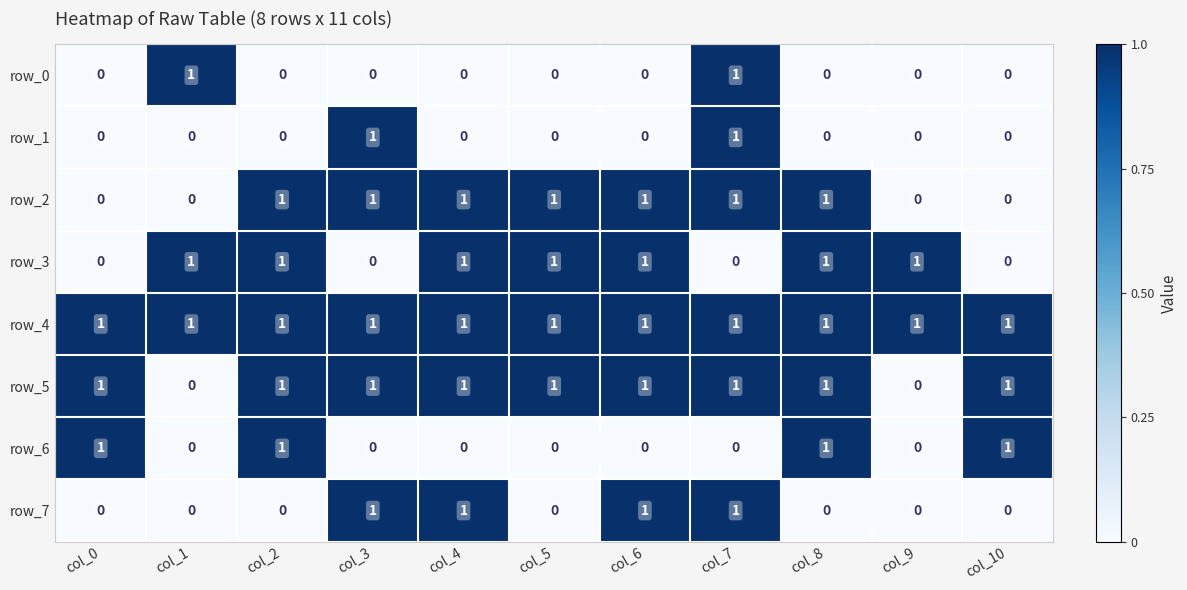

How many categories are shown in the chart?

11